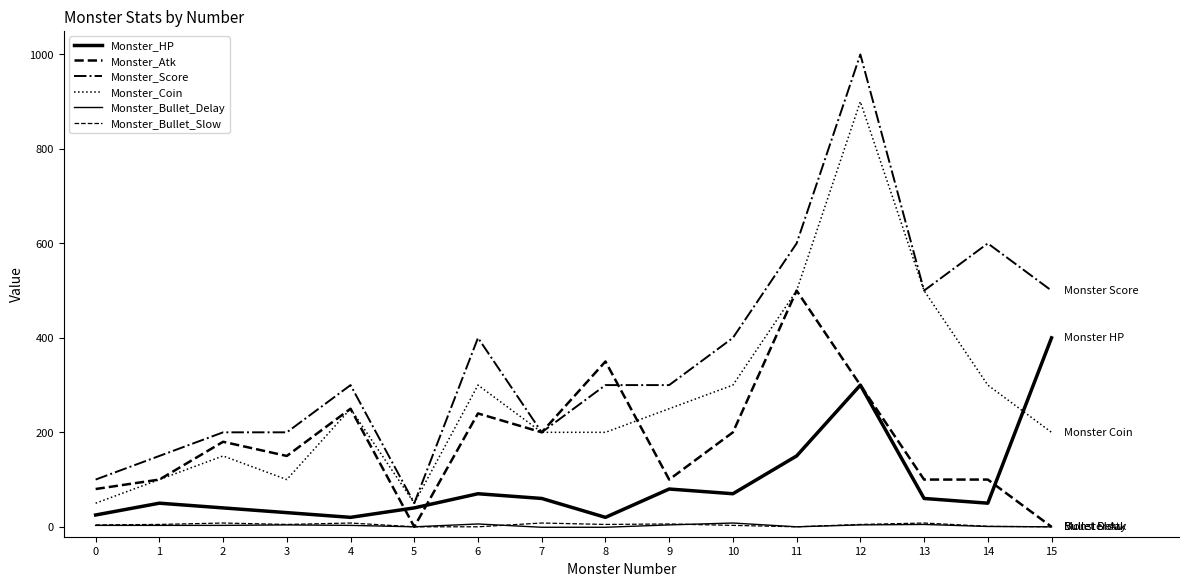

Read the Monster_Coin value at 3.

100.0